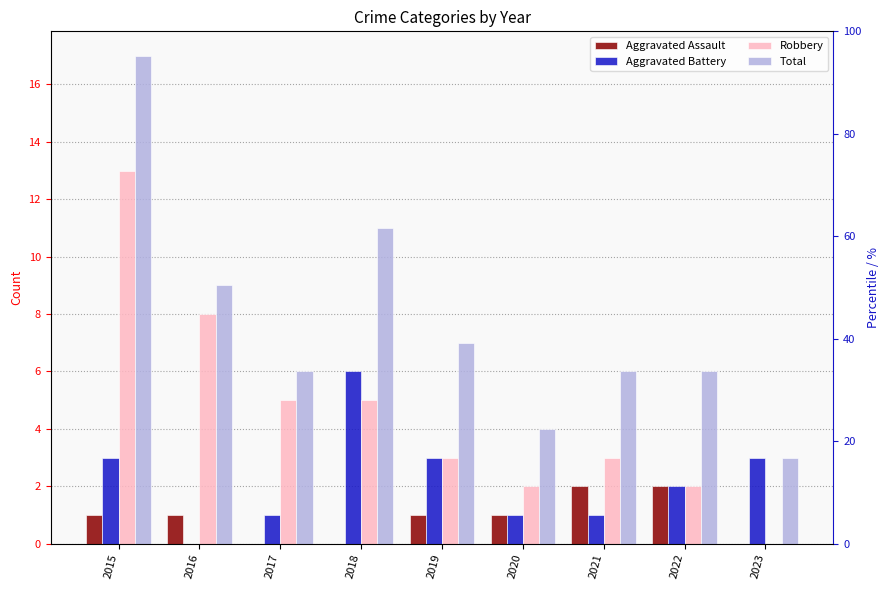

List the series in order of their overall mean, highest first.

Total, Robbery, Aggravated Battery, Aggravated Assault